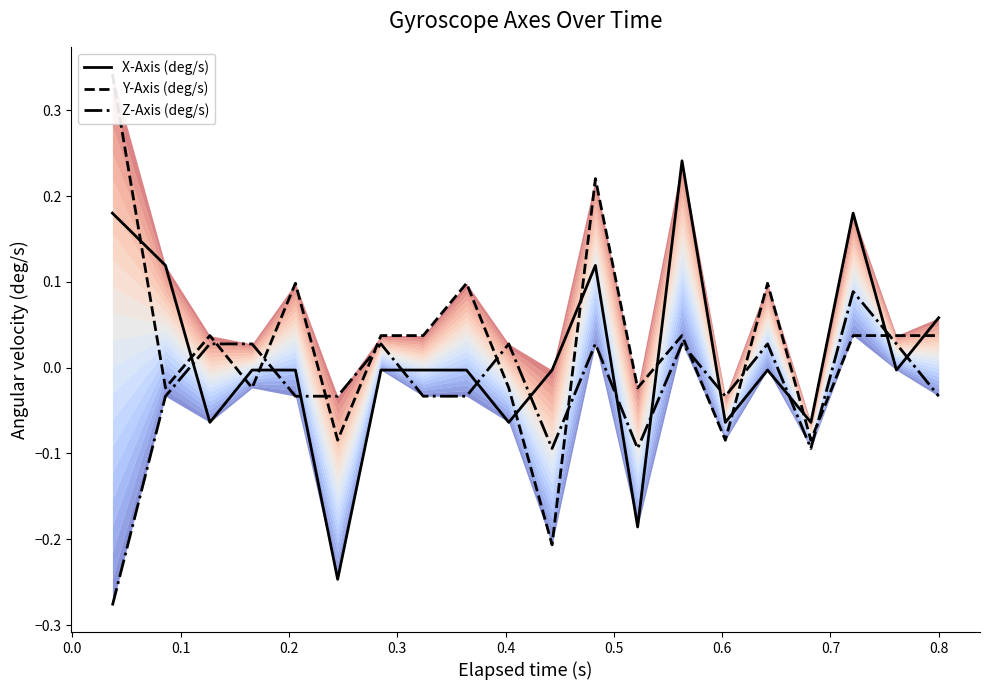

How many intersections are there between Z-Axis (deg/s) and X-Axis (deg/s)?

12